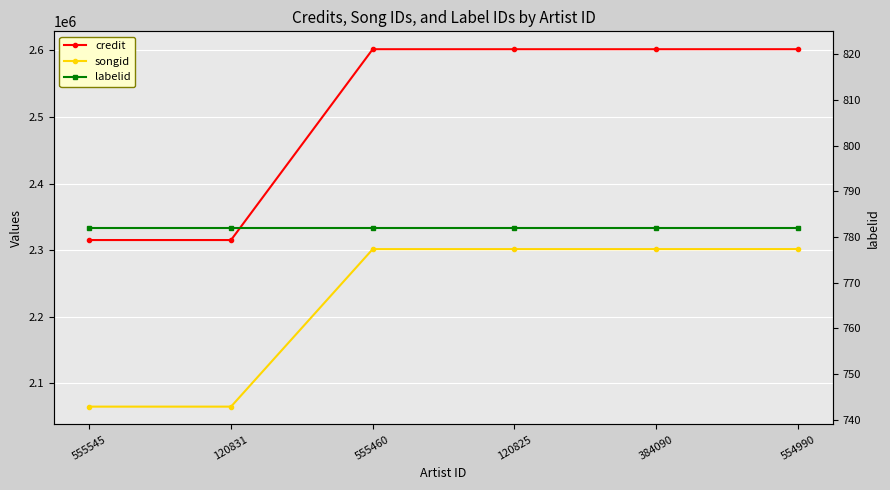

What value does the labelid series have at 555460?

782